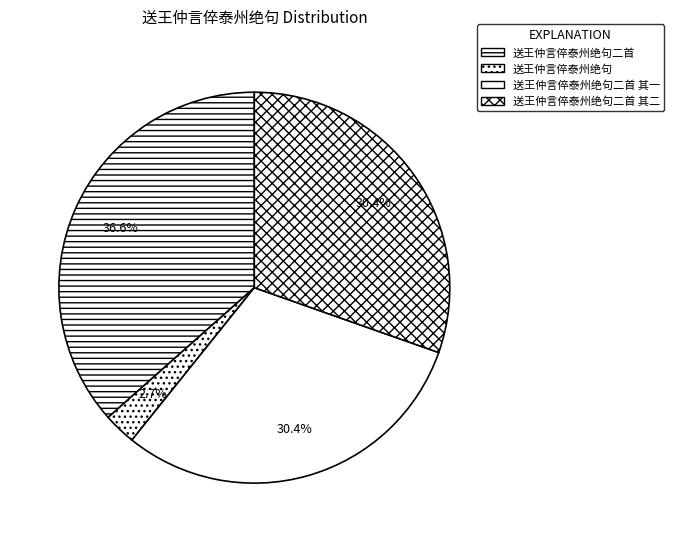

Which category has the smallest portion of the pie?

送王仲言倅泰州绝句